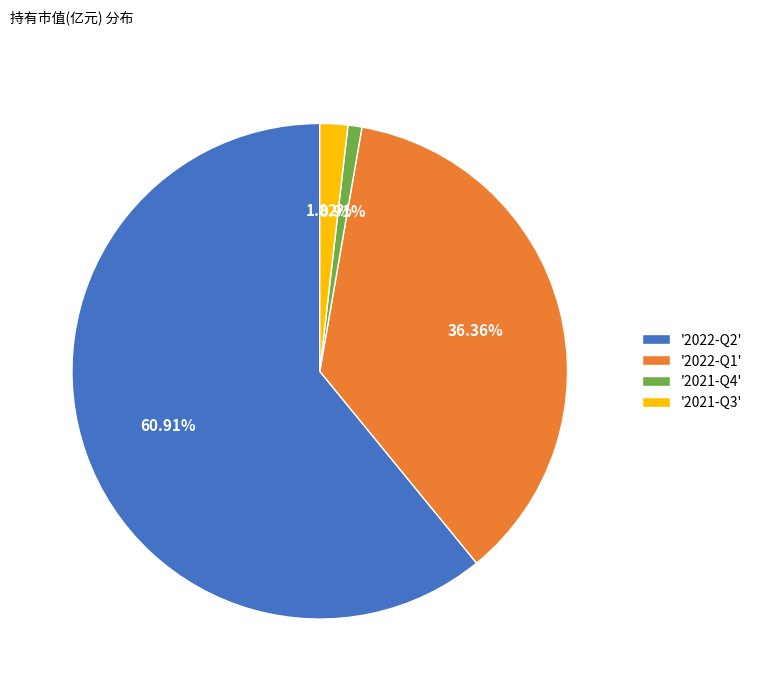

Do '2022-Q1' and '2021-Q4' together represent more than half of the pie?

No